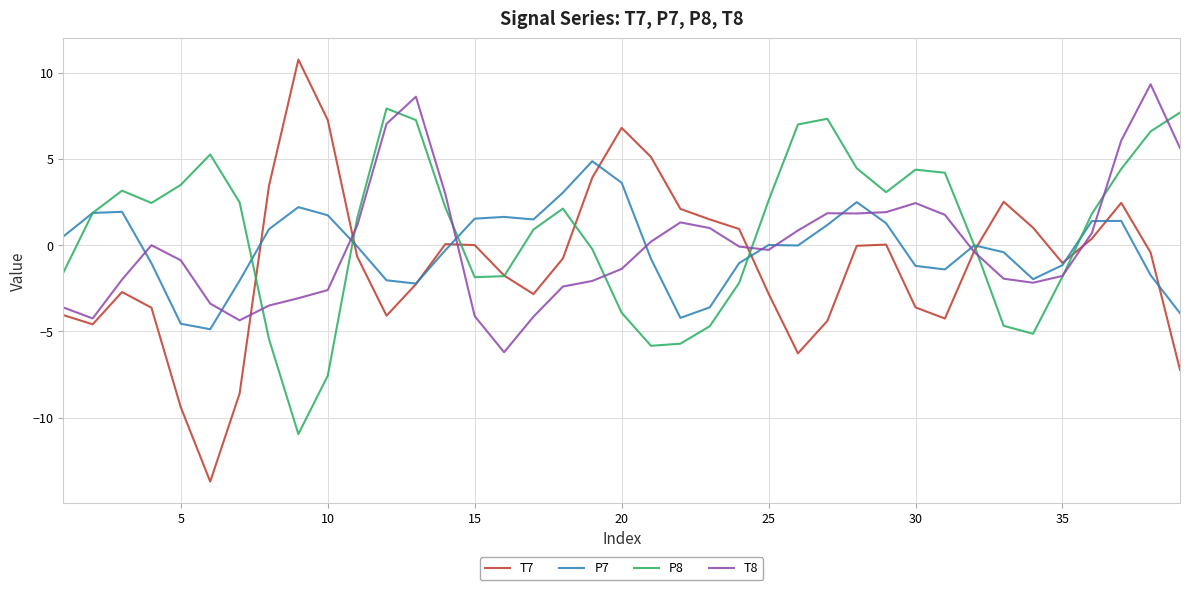

Which series has the largest range (max minus min)?

T7